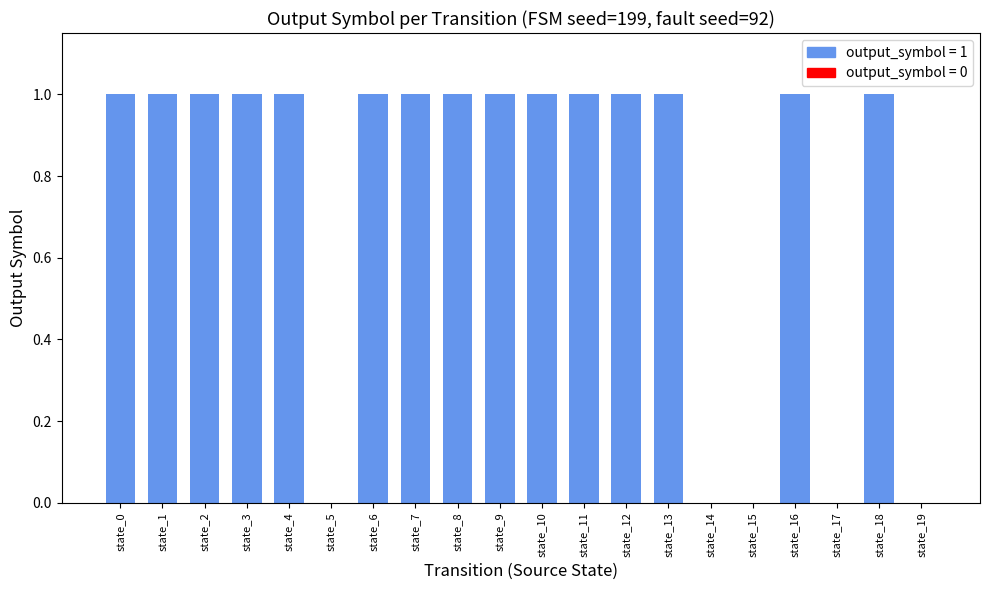

What value does the data have at state_11?

1